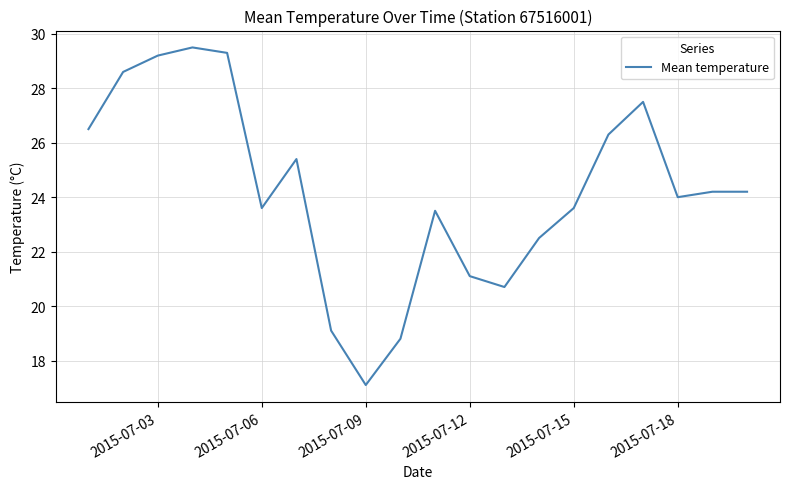

What is the greatest value displayed?

29.5